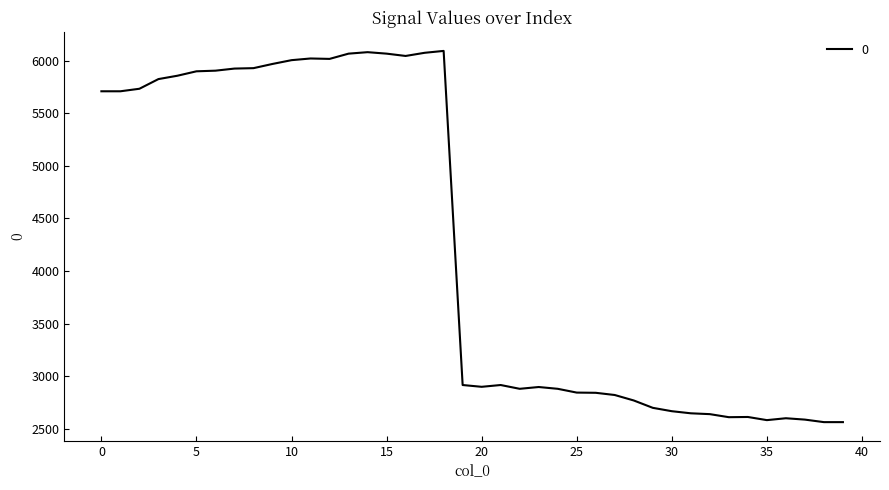

What is the difference between the maximum and minimum values?

3531